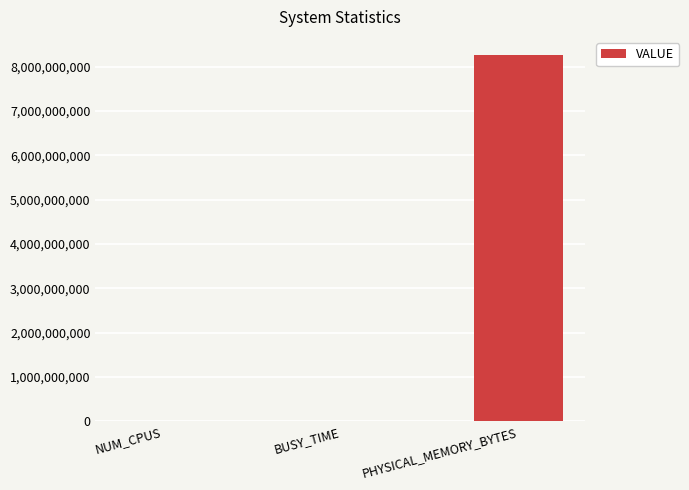

How many data points does each series have?

3